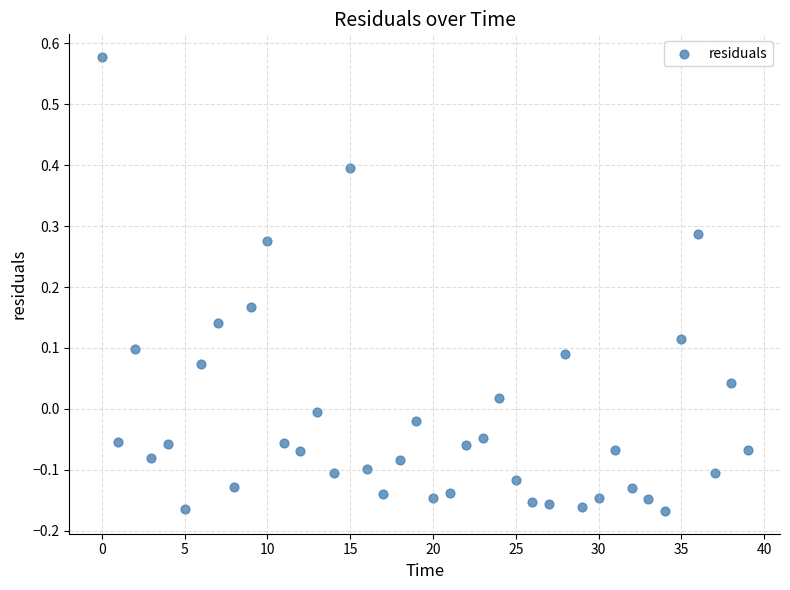

What is the range of Y values (max minus min)?

0.7